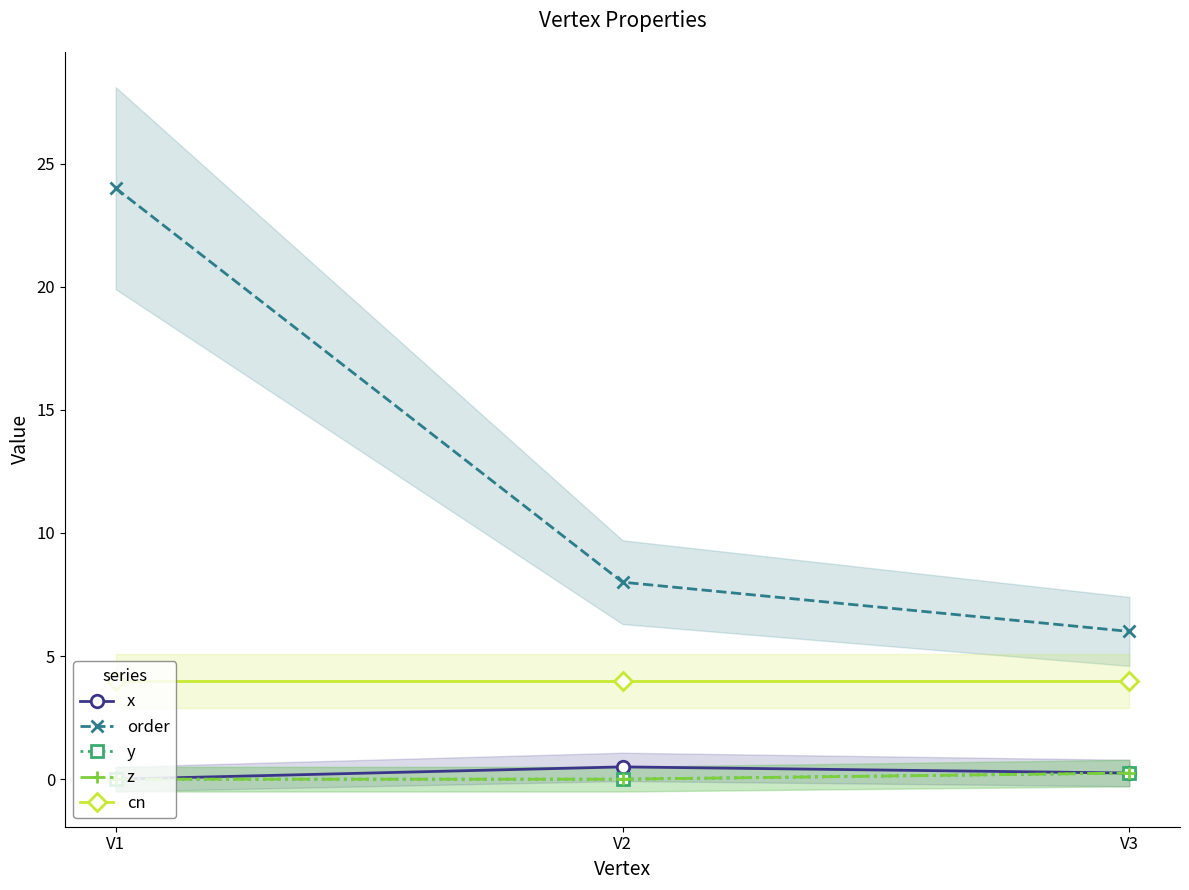

At which category does the chart reach its peak across all series?

V1